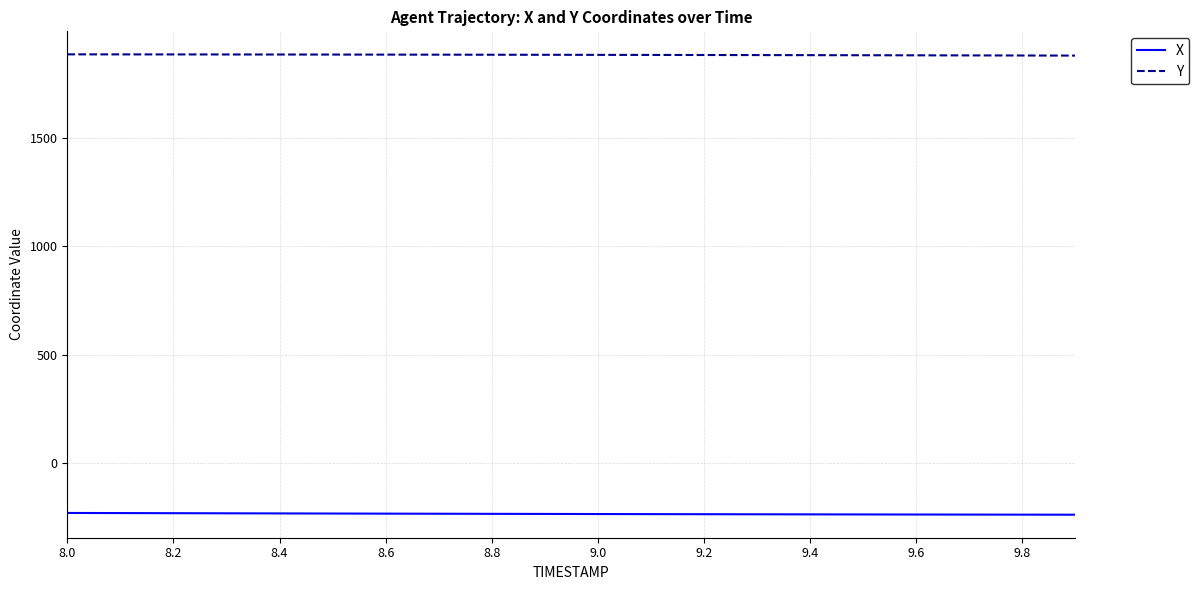

What is the highest value of the Y series?

1882.7